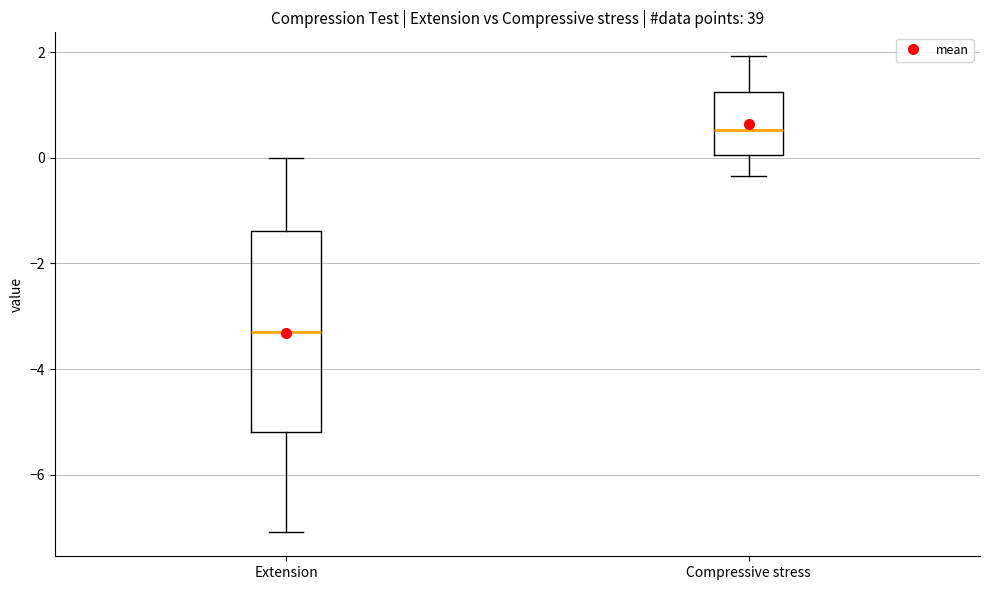

Reading left to right, read every box against the y-axis: the position of its median line, the range the box covers, and the ends of its whiskers. The values are not printed on the chart, so give them approximately, as read against the axis.

Extension: median -3.2, box -5.2 to -1.4, whiskers -7.0 to 0.0
Compressive stress: median 0.6, box 0.0 to 1.2, whiskers -0.4 to 2.0